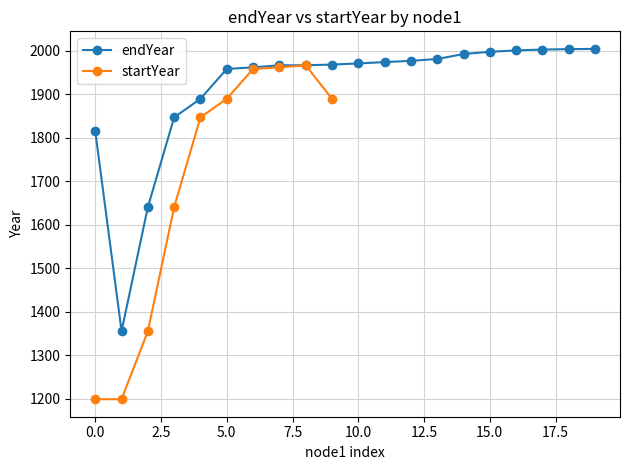

What is the maximum value for endYear?

2004.7